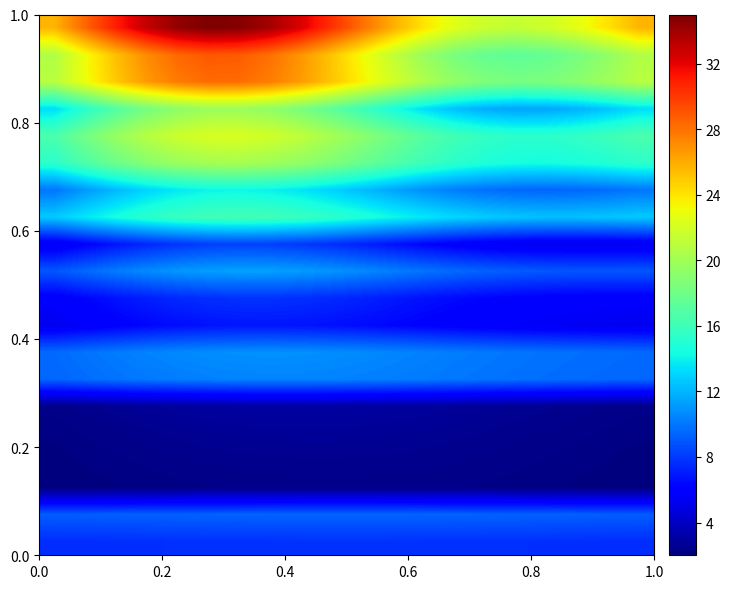

How many data points does each series have?

20